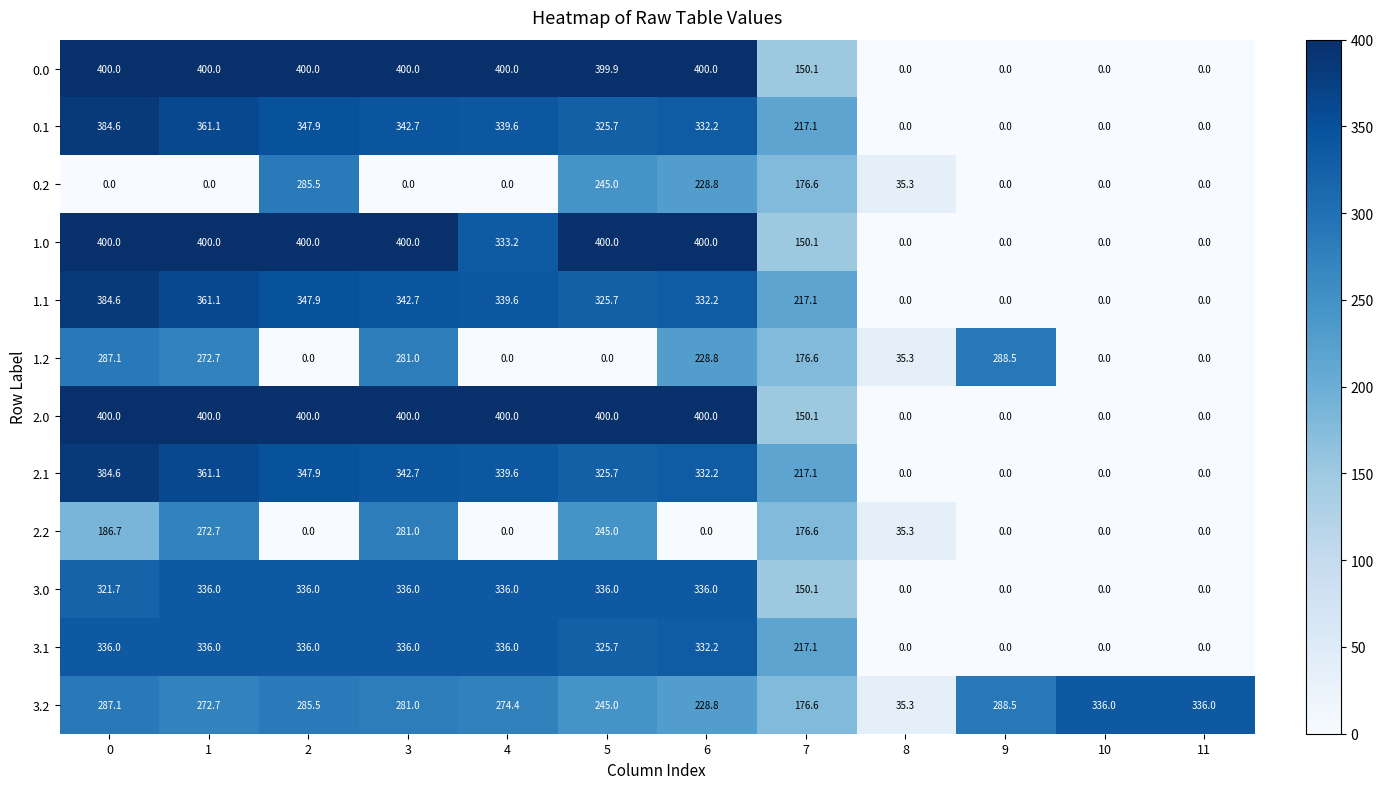

What is the difference between the highest and lowest values at 11?

336.0